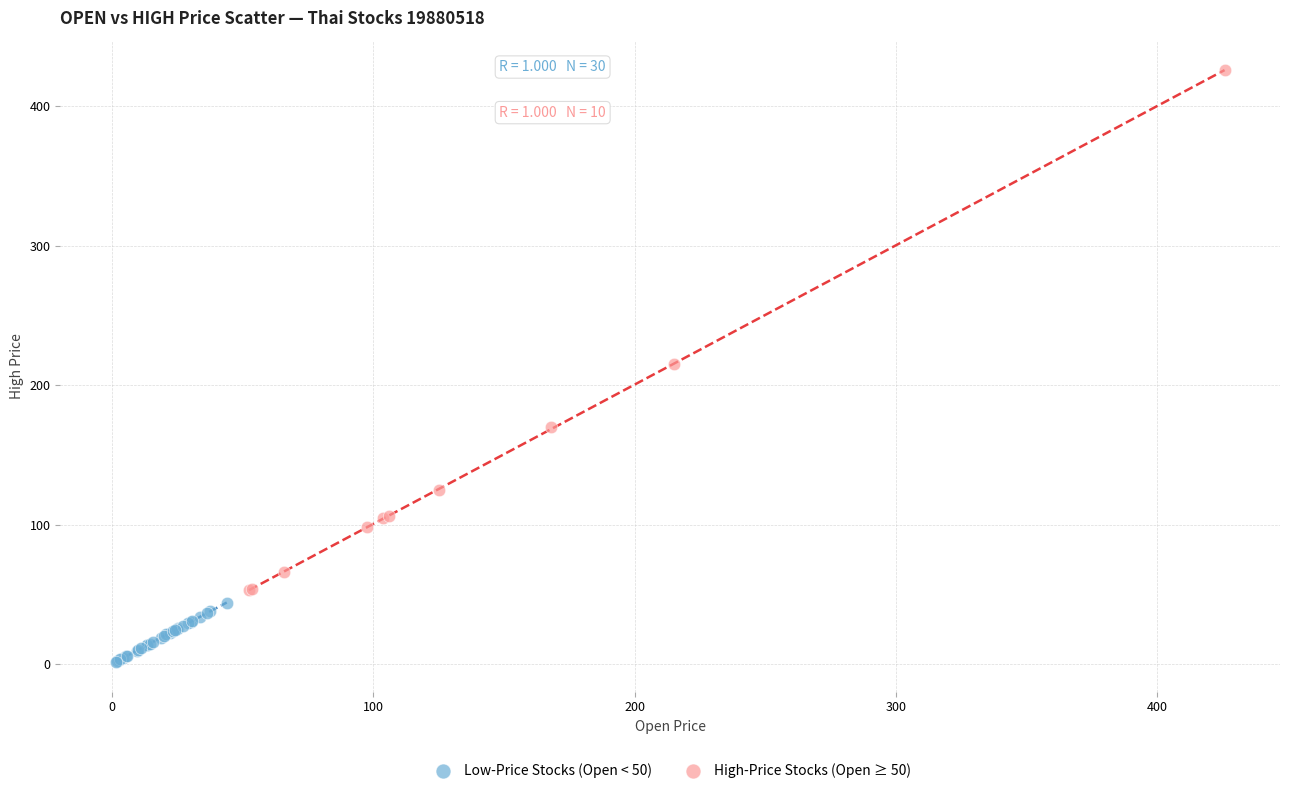

What are all the series names shown in the legend?

Low-Price Stocks (Open < 50), High-Price Stocks (Open ≥ 50)